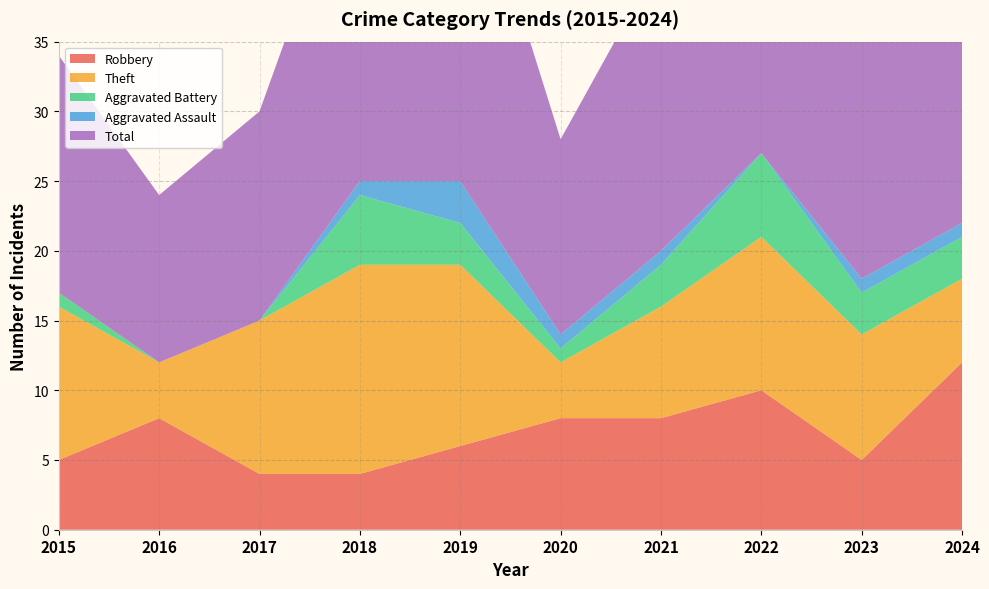

Which series has the widest spread of values?

Total